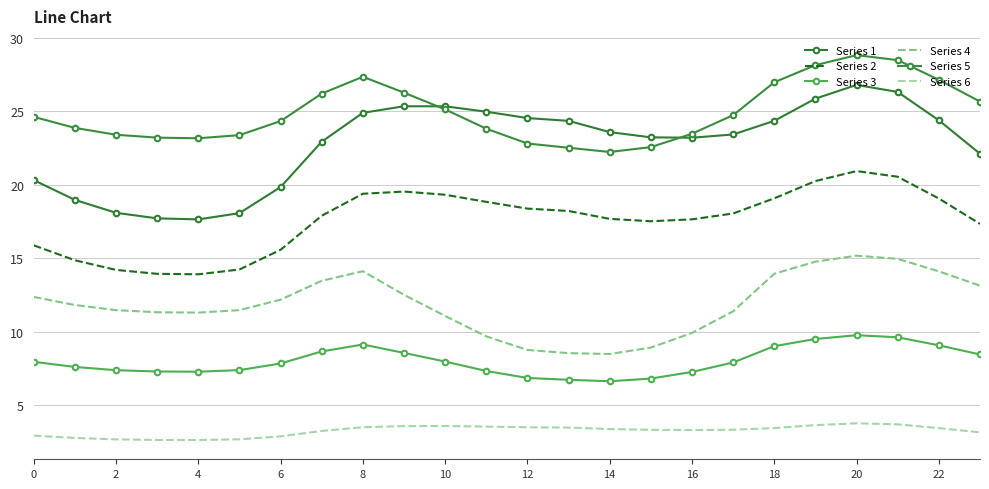

Reading left to right, what are all the values shown in this chart?

Series 1: 20.3	19.0	18.1	17.7	17.6	18.1	19.8	22.9	24.9	25.3	25.3	25.0	24.5	24.4	23.6	23.2	23.2	23.4	24.4	25.9	26.8	26.3	24.4	22.1
Series 2: 15.9	14.9	14.2	13.9	13.9	14.2	15.6	17.9	19.4	19.5	19.3	18.8	18.4	18.2	17.7	17.5	17.7	18.0	19.1	20.3	20.9	20.6	19.1	17.3
Series 3: 8.0	7.6	7.4	7.3	7.3	7.4	7.8	8.7	9.1	8.6	8.0	7.3	6.9	6.7	6.6	6.8	7.3	7.9	9.0	9.5	9.8	9.6	9.1	8.5
Series 4: 12.4	11.8	11.5	11.3	11.3	11.5	12.2	13.5	14.1	12.5	11.1	9.7	8.8	8.5	8.5	8.9	9.9	11.4	13.9	14.8	15.2	15.0	14.1	13.1
Series 5: 24.6	23.9	23.4	23.2	23.2	23.4	24.3	26.2	27.4	26.3	25.1	23.8	22.8	22.5	22.2	22.6	23.5	24.7	27.0	28.1	28.8	28.5	27.1	25.7
Series 6: 2.9	2.8	2.7	2.6	2.6	2.7	2.9	3.2	3.5	3.6	3.6	3.5	3.5	3.5	3.4	3.3	3.3	3.3	3.4	3.6	3.8	3.7	3.4	3.1